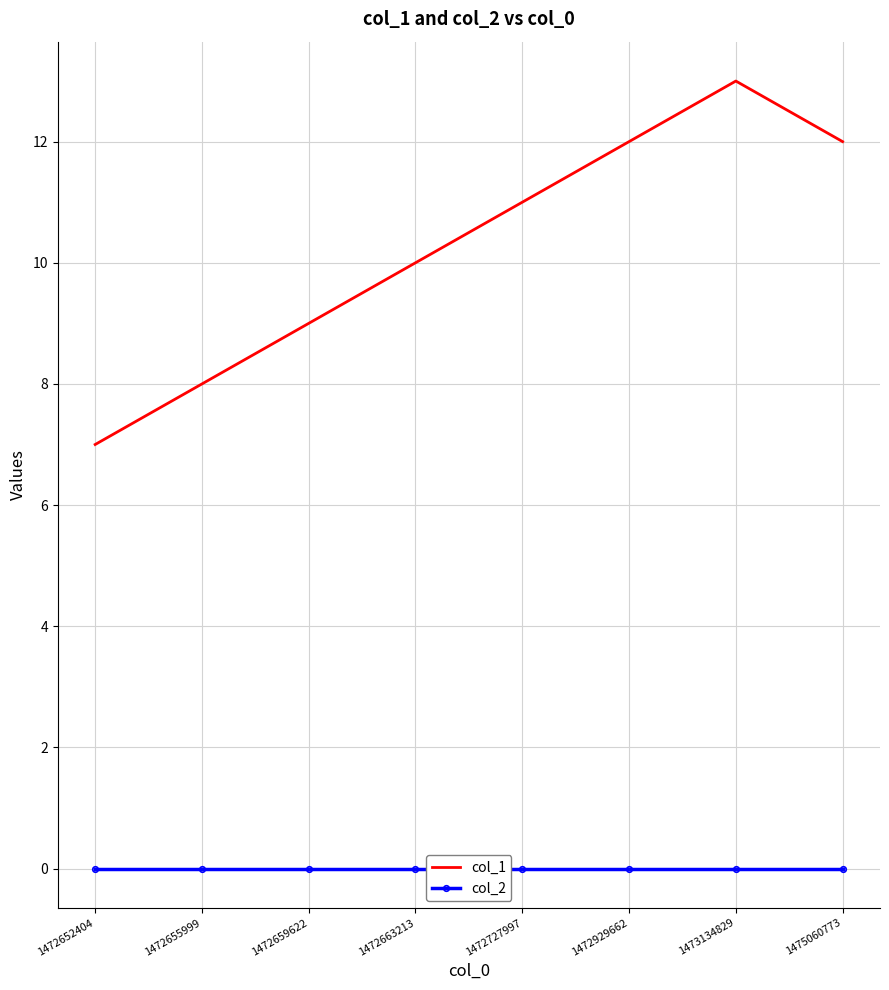

What is the maximum value for col_1?

13